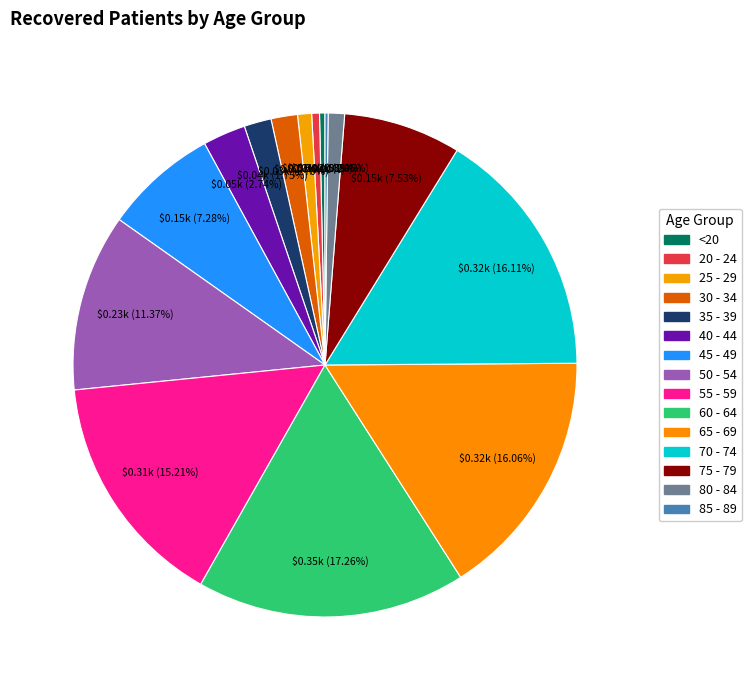

Which slice is the largest?

60 - 64